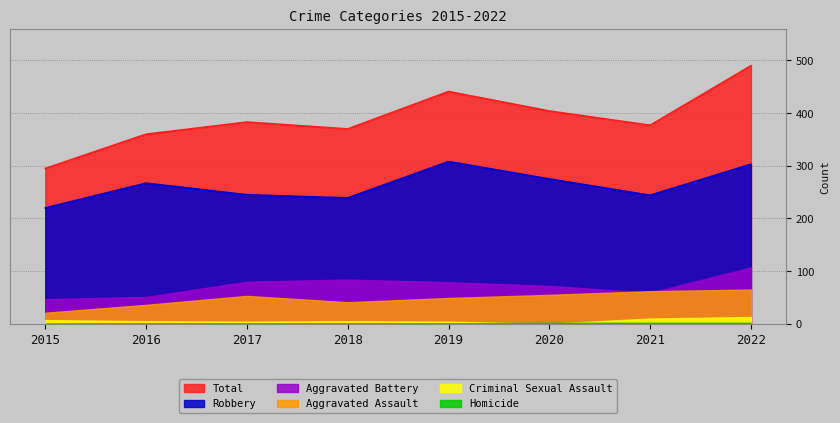

What value does the Robbery series have at 2016?

267